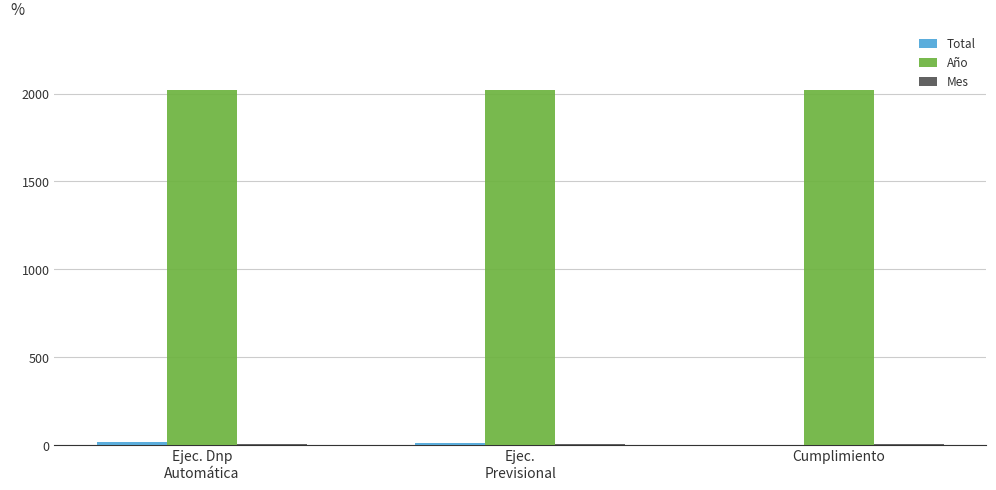

Is it true that Año equals 1300 at Cumplimiento?

False